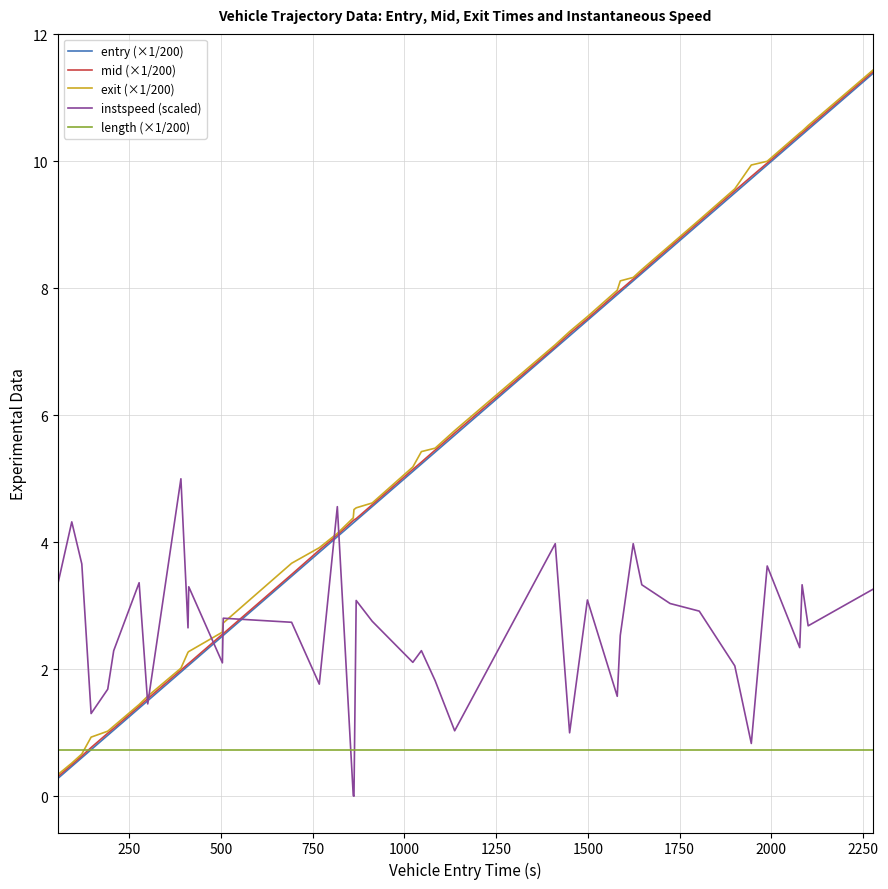

How many lines are shown in the chart?

5